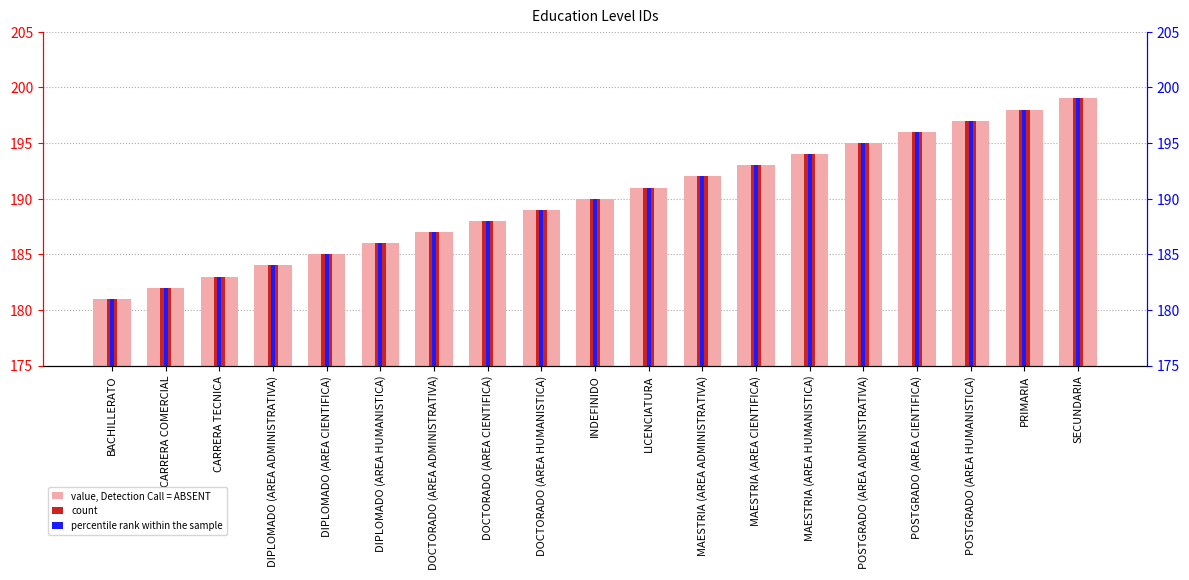

List the series in order of their peak value, lowest first.

percentile rank within the sample, value, Detection Call = ABSENT, count